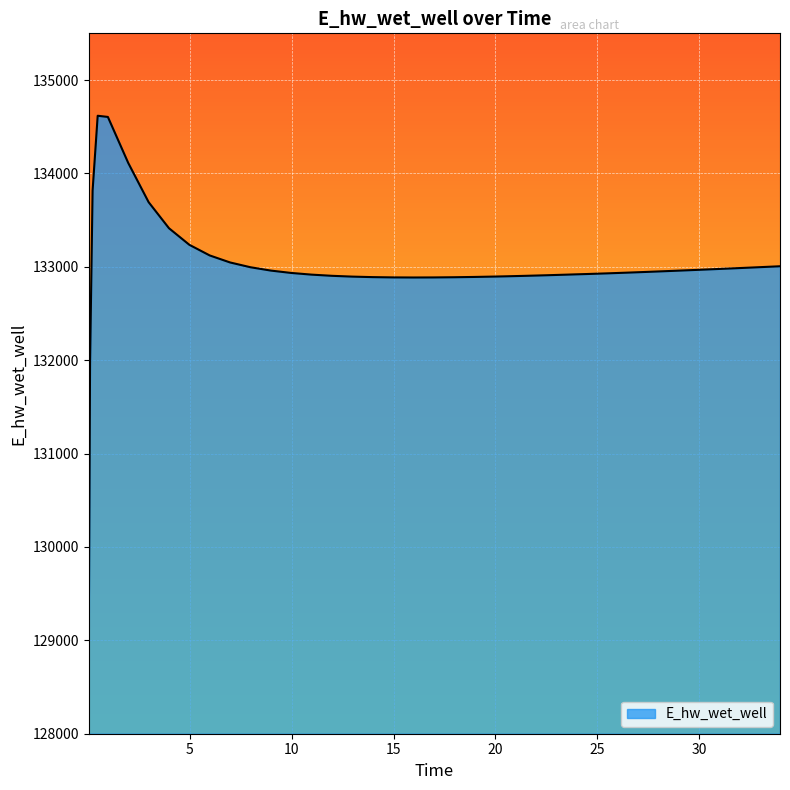

What is the difference between the maximum and minimum values?

5551.0